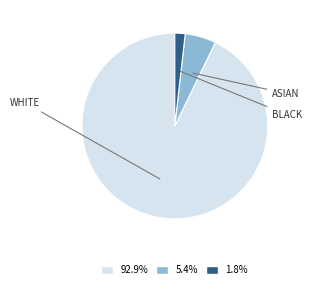

Is there any slice that represents more than half of the pie?

Yes